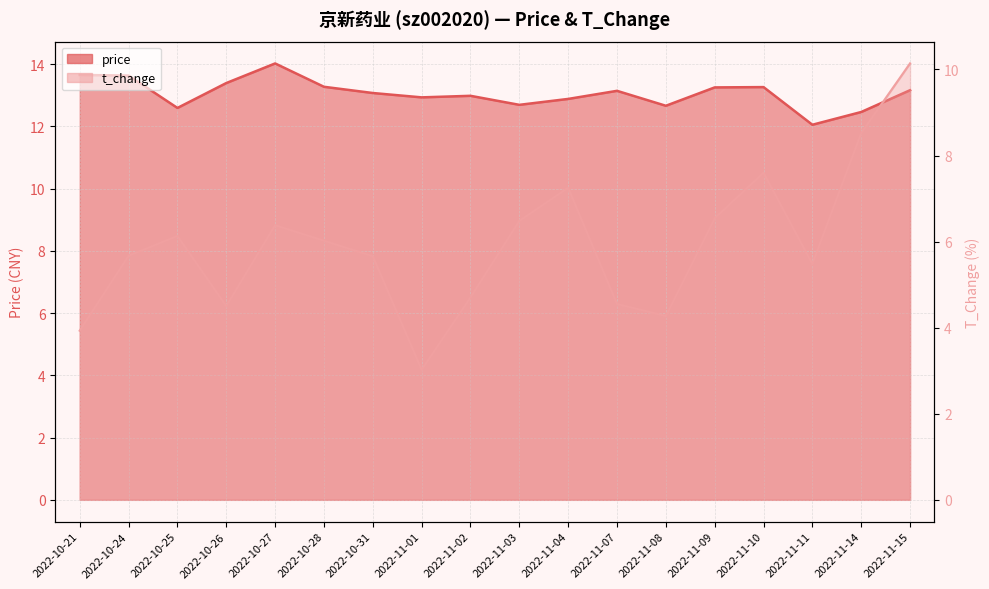

What is the label of the 8th point from the right?

2022-11-04